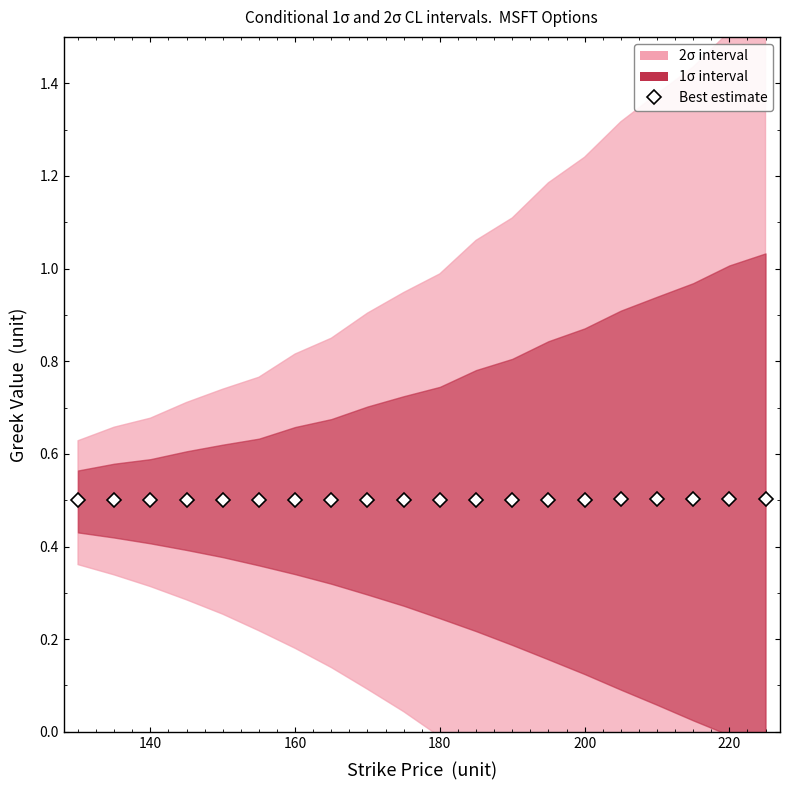

How many categories are shown in the chart?

20